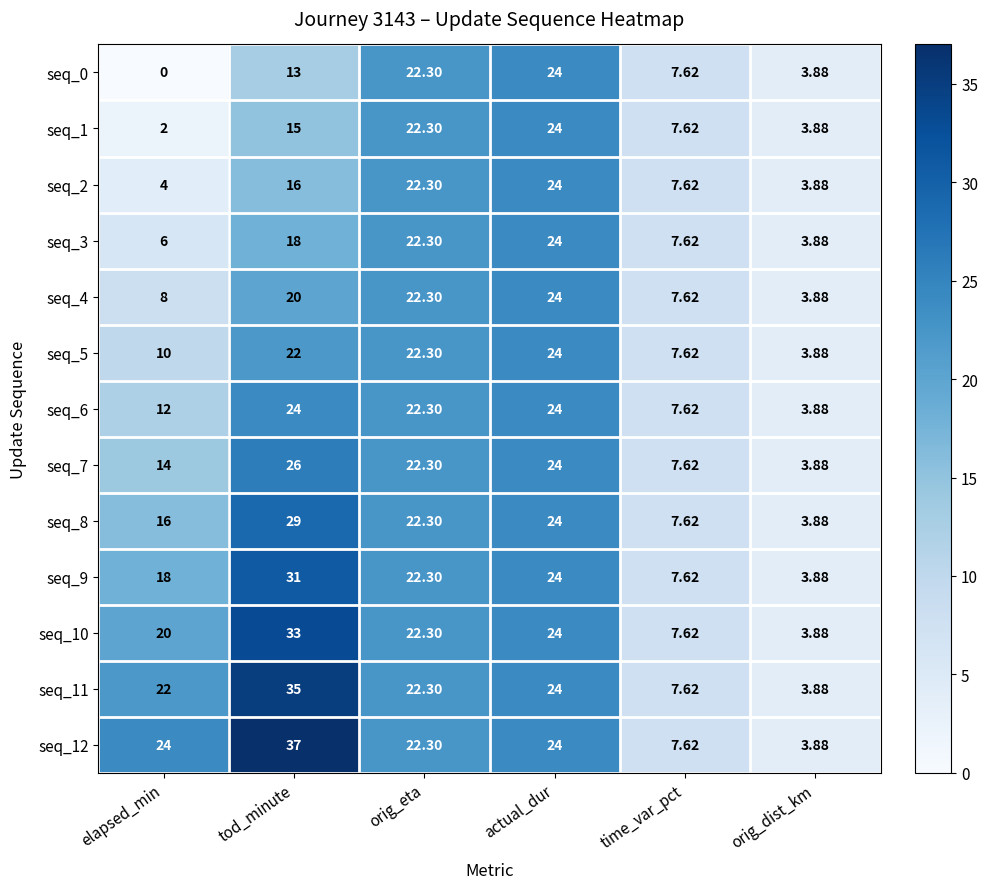

Between tod_minute and orig_dist_km, which series saw the biggest shift?

seq_12